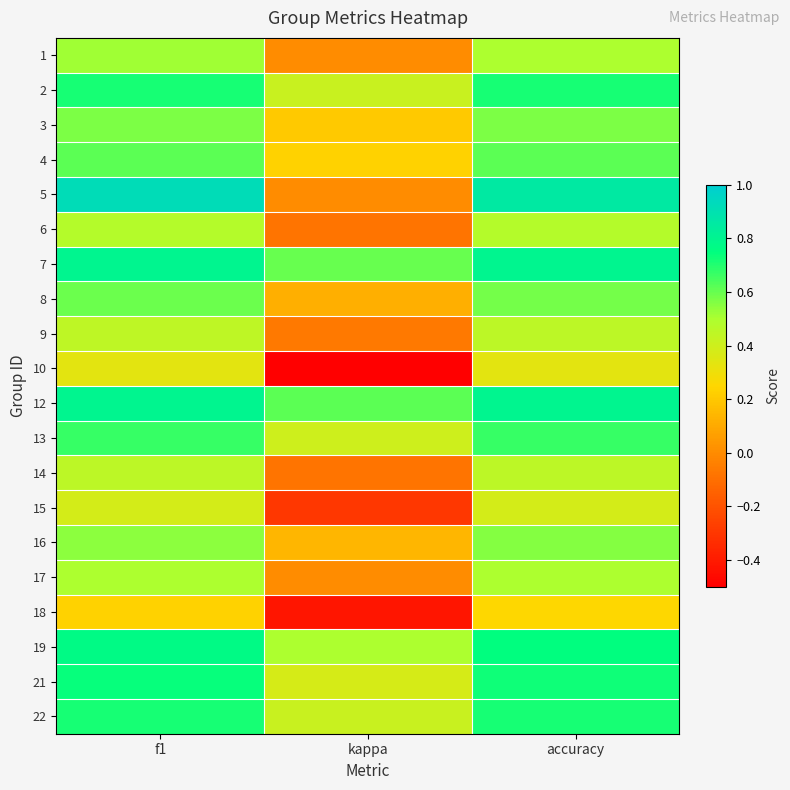

Reading left to right, transcribe all the data shown in this chart.

1: f1=0.5	kappa=0.0	accuracy=0.5
2: f1=0.7	kappa=0.4	accuracy=0.7
3: f1=0.6	kappa=0.2	accuracy=0.6
4: f1=0.6	kappa=0.2	accuracy=0.6
5: f1=0.9	kappa=0.0	accuracy=0.9
6: f1=0.5	kappa=-0.1	accuracy=0.5
7: f1=0.8	kappa=0.6	accuracy=0.8
8: f1=0.6	kappa=0.1	accuracy=0.6
9: f1=0.4	kappa=-0.1	accuracy=0.5
10: f1=0.3	kappa=-0.5	accuracy=0.3
12: f1=0.8	kappa=0.6	accuracy=0.8
13: f1=0.7	kappa=0.4	accuracy=0.7
14: f1=0.5	kappa=-0.1	accuracy=0.5
15: f1=0.4	kappa=-0.3	accuracy=0.4
16: f1=0.5	kappa=0.1	accuracy=0.6
17: f1=0.5	kappa=0.0	accuracy=0.5
18: f1=0.2	kappa=-0.4	accuracy=0.2
19: f1=0.8	kappa=0.5	accuracy=0.8
21: f1=0.7	kappa=0.4	accuracy=0.7
22: f1=0.7	kappa=0.4	accuracy=0.7